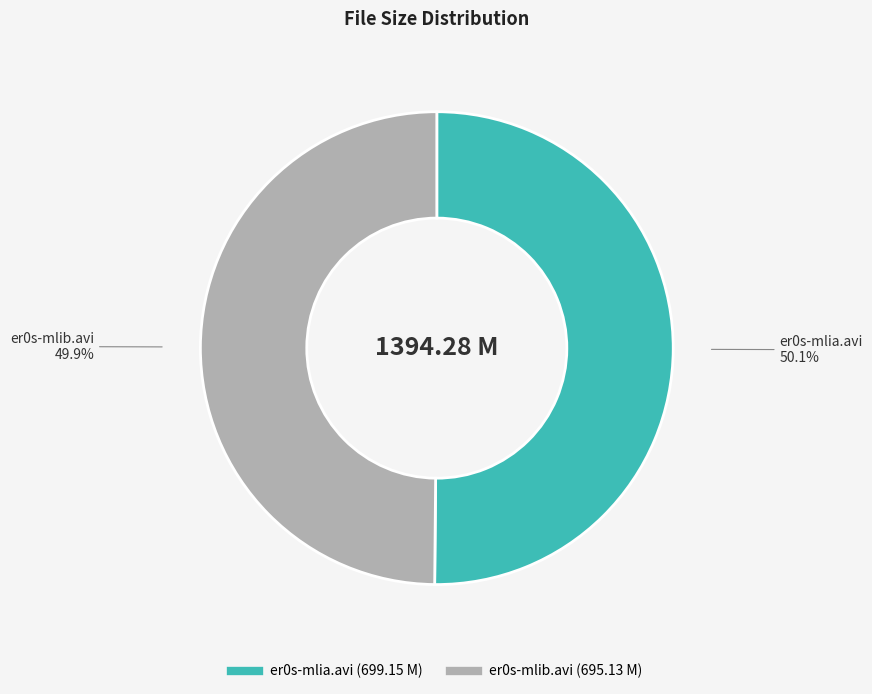

To the nearest percent, what is the combined percentage of er0s-mlia.avi and er0s-mlib.avi?

100%